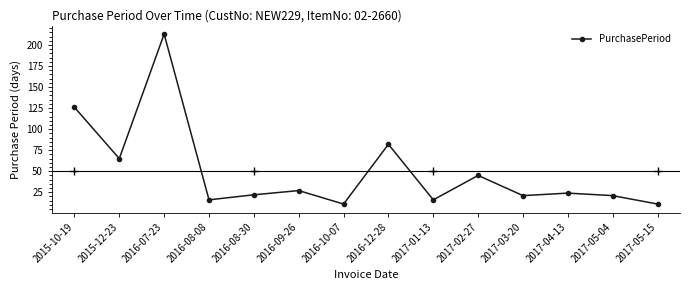

At which category does the chart reach its peak across all series?

2016-07-23